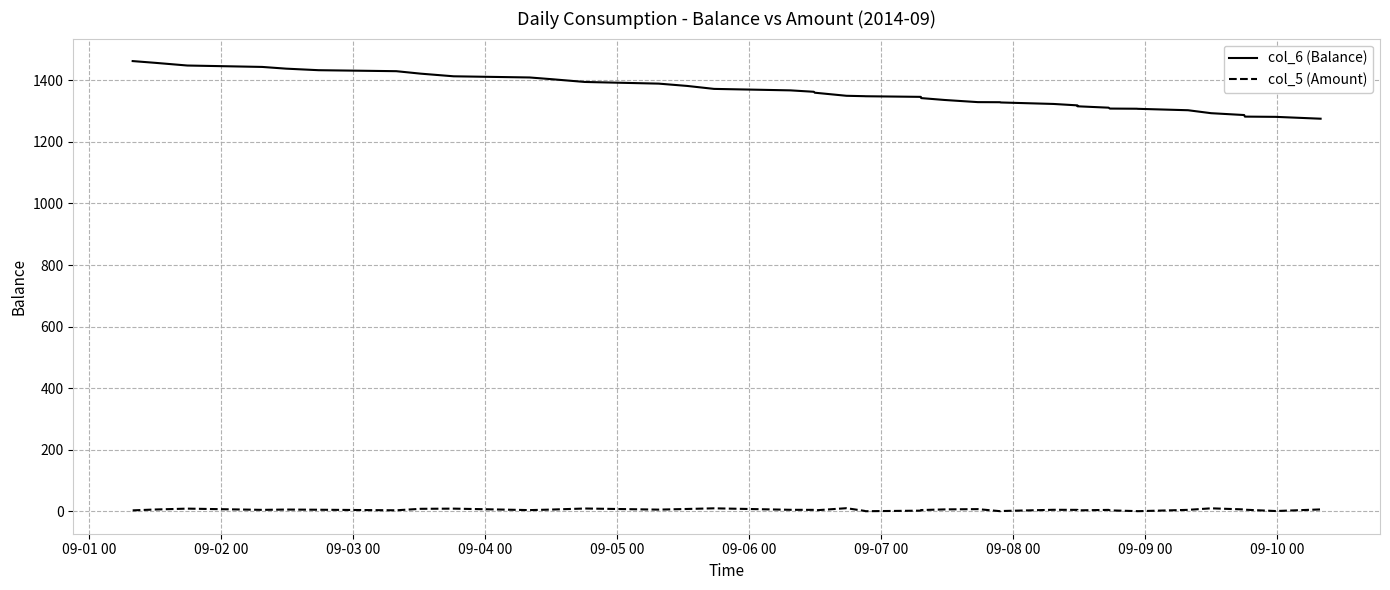

True or false: col_6 (Balance) and col_5 (Amount) intersect in this chart.

False